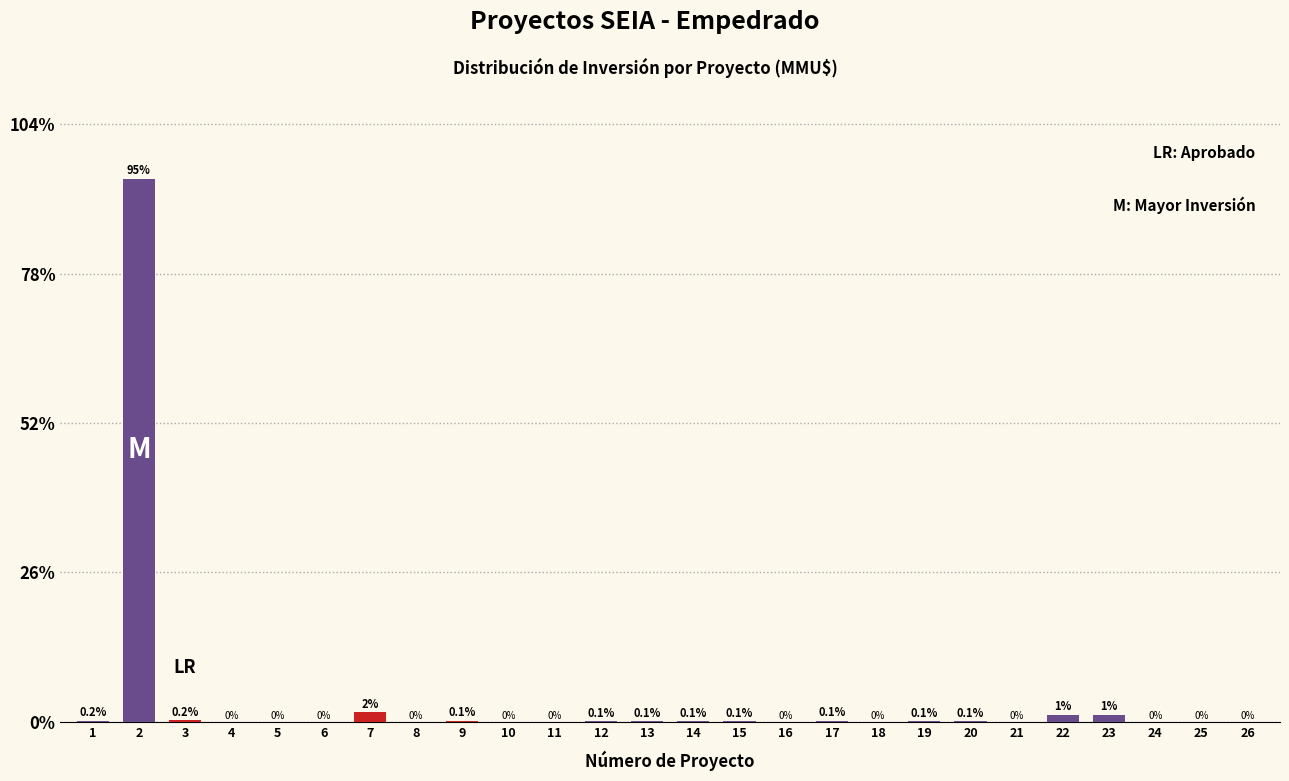

True or false: the data shows 19.5 at 2.

False